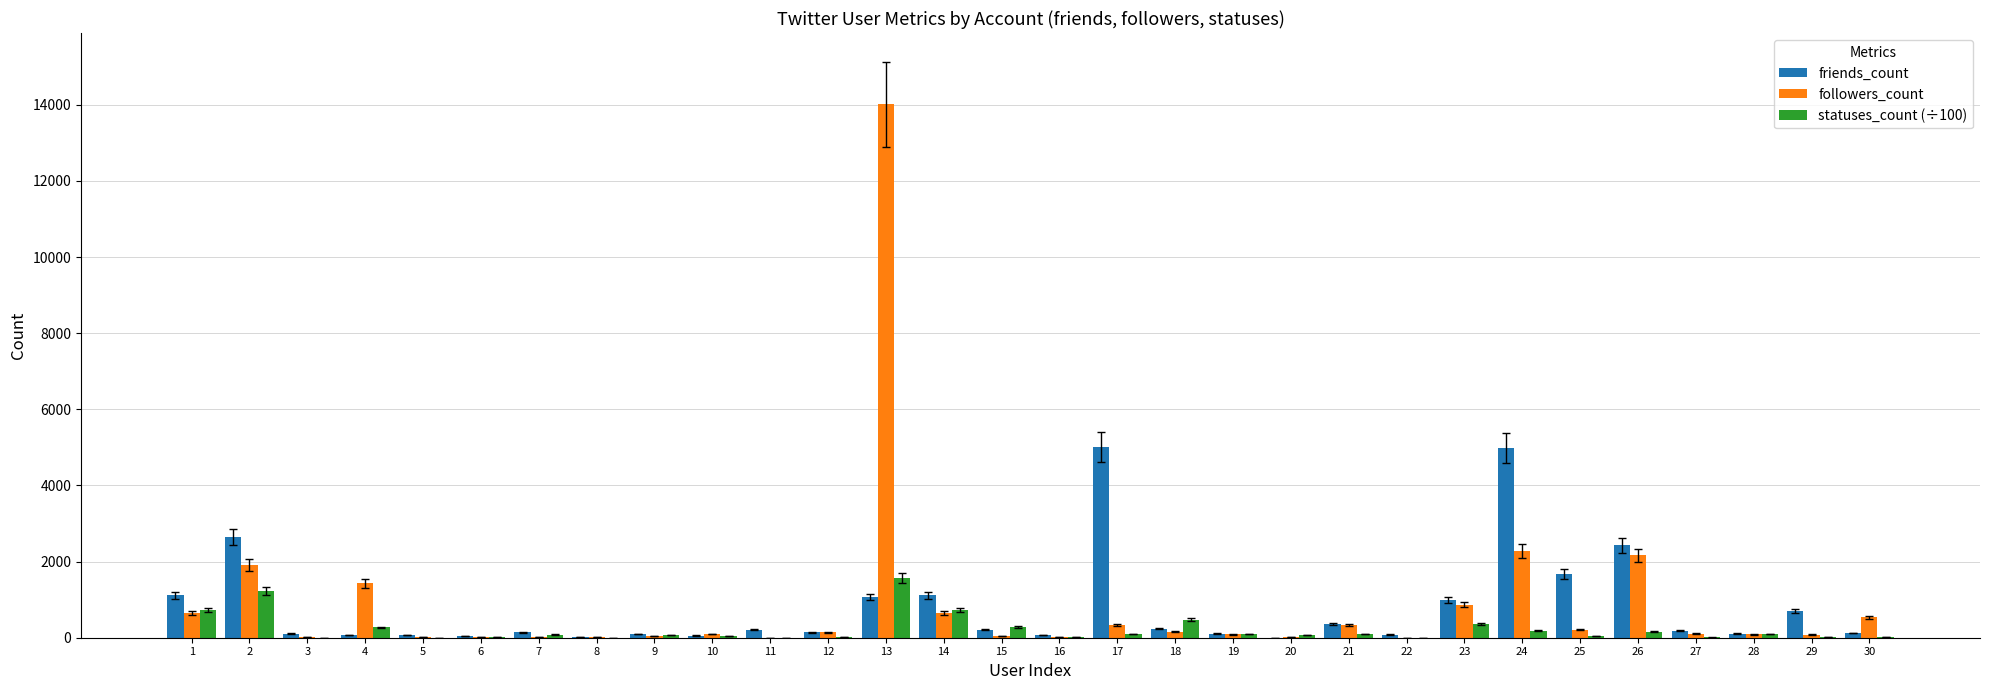

What is the maximum value shown in the chart?

14009.0